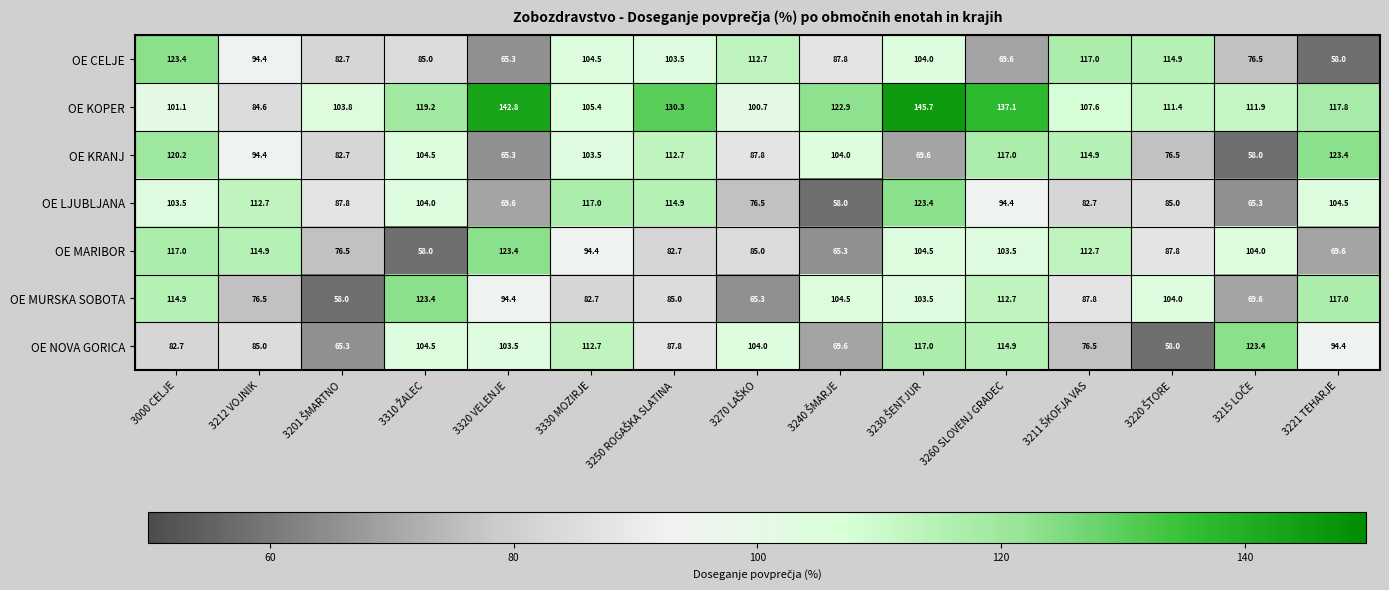

At which label does OE KRANJ first exceed 103?

3000 CELJE